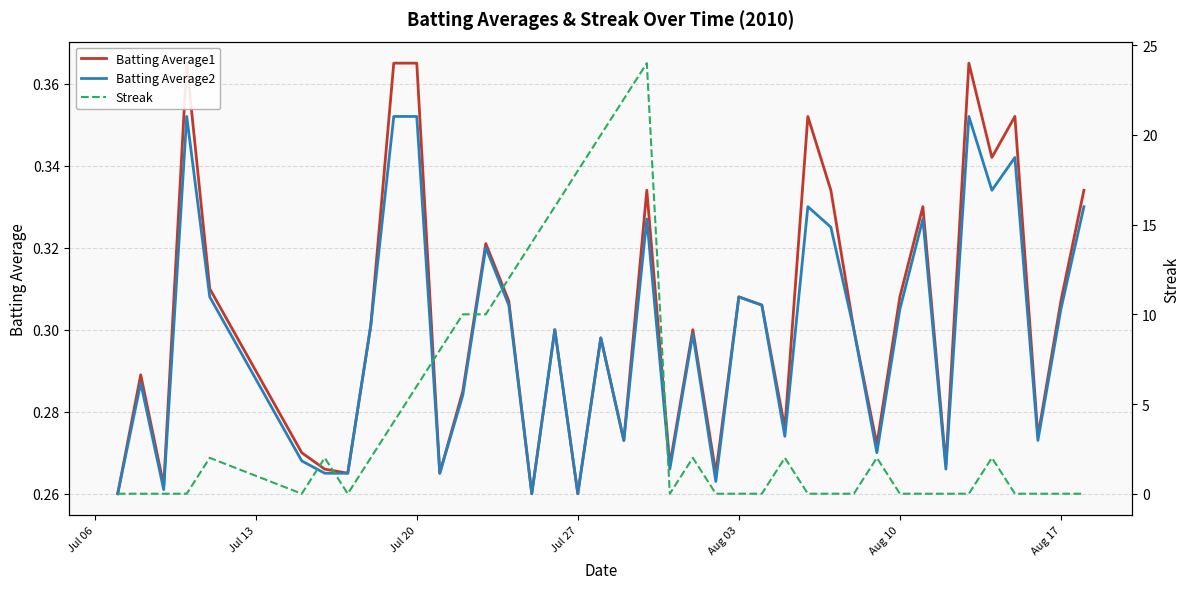

How many interior local valleys does the Batting Average2 series have?

12